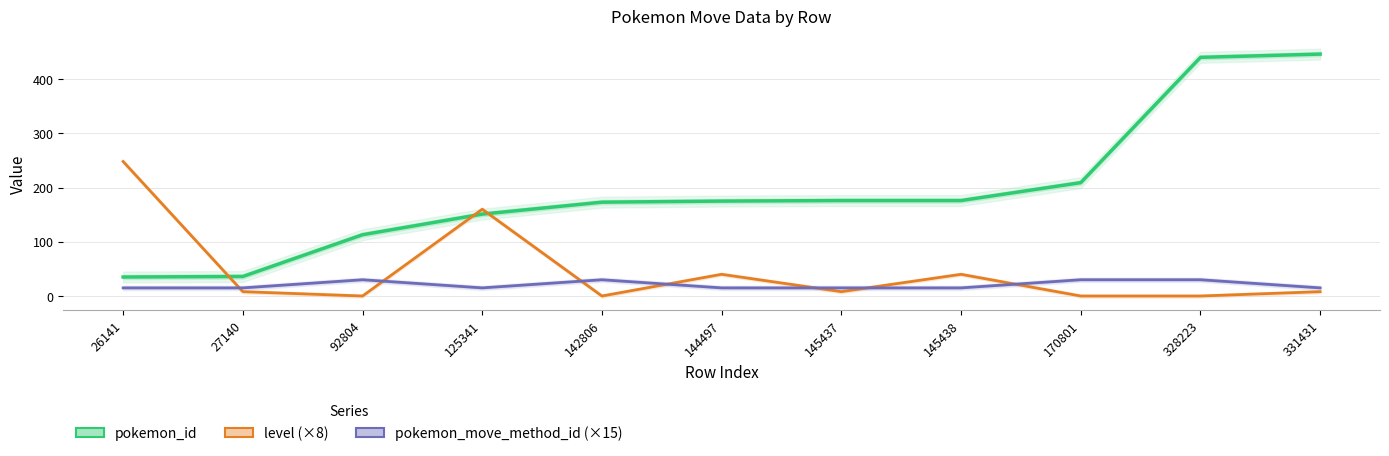

Does the chart have visible grid lines?

Yes